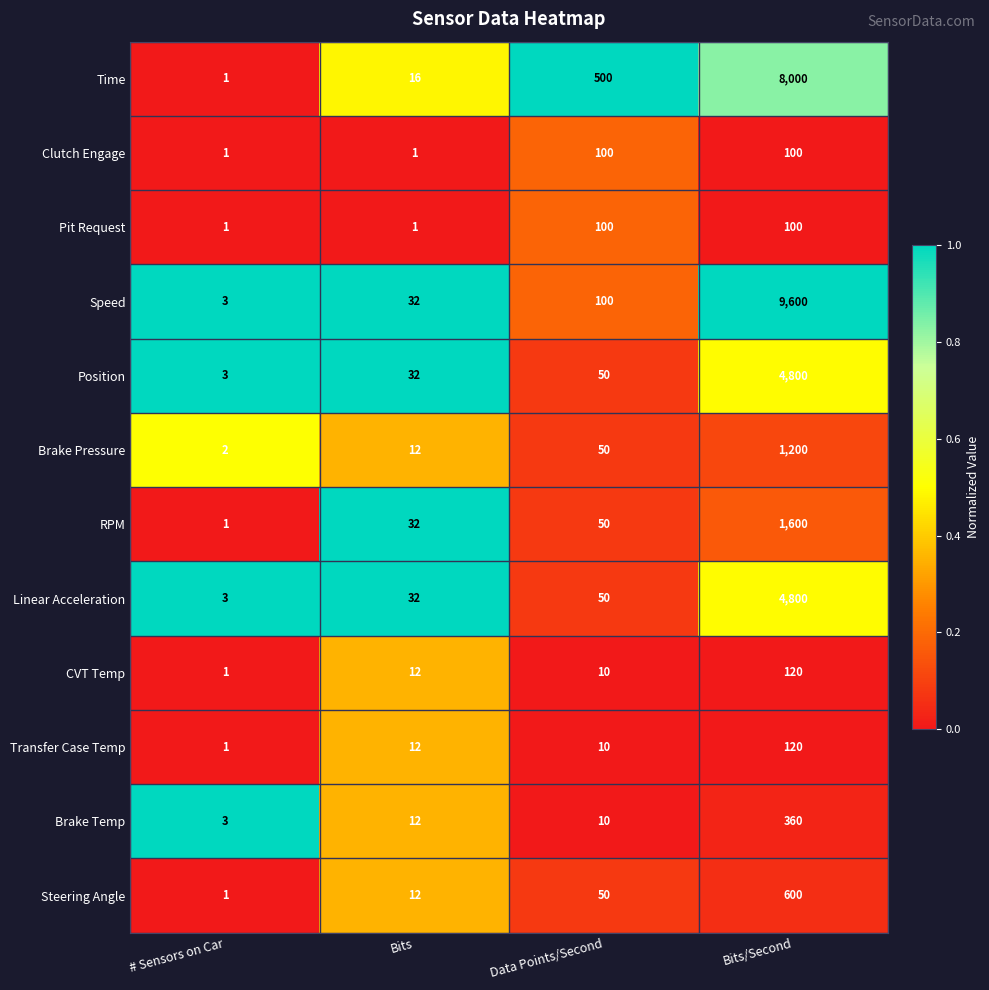

Is the value of Linear Acceleration at Bits greater than the value of CVT Temp at Bits/Second?

No